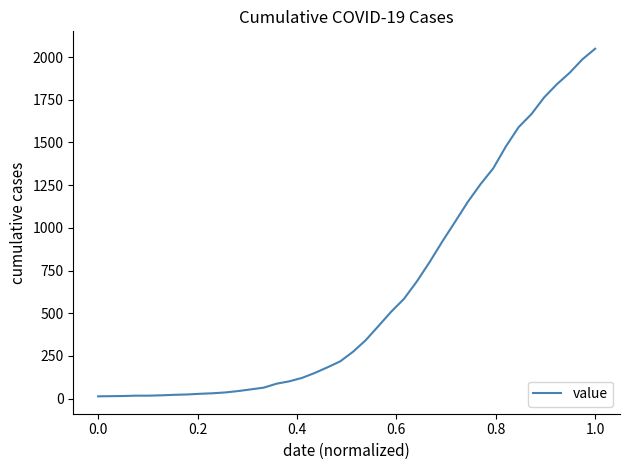

What is the difference between the maximum and minimum values?

2036